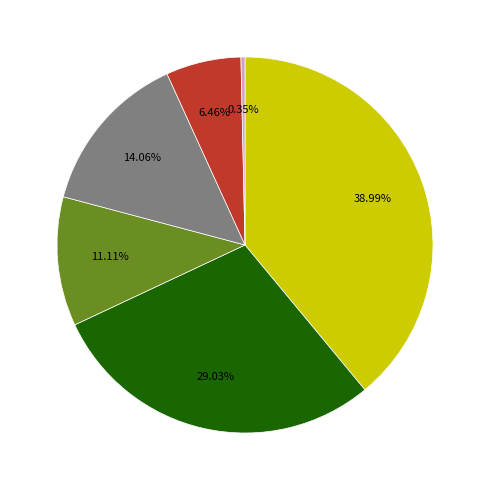

Is there a majority slice in this chart?

No